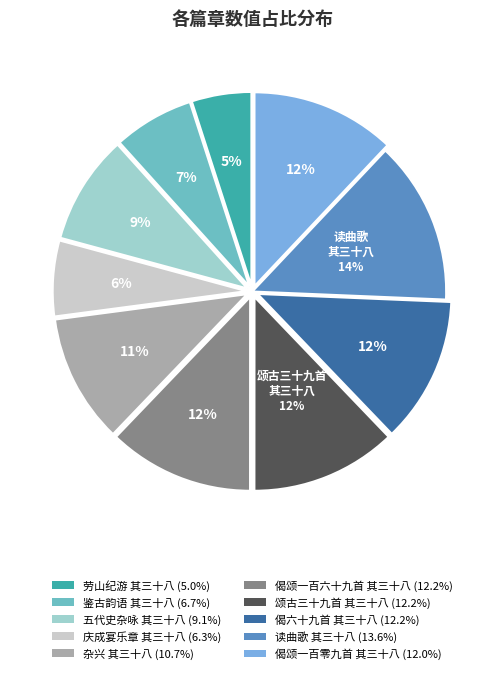

Is there a majority slice in this chart?

No